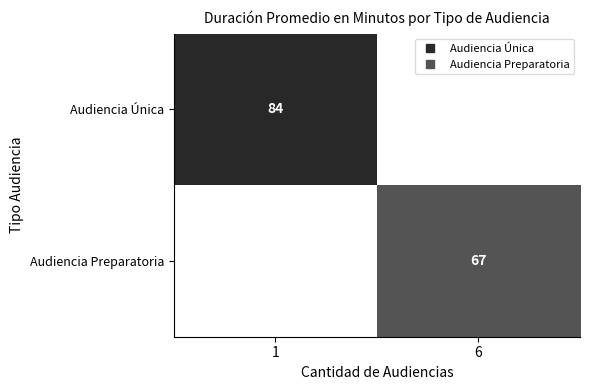

Count the number of categories in the chart.

2